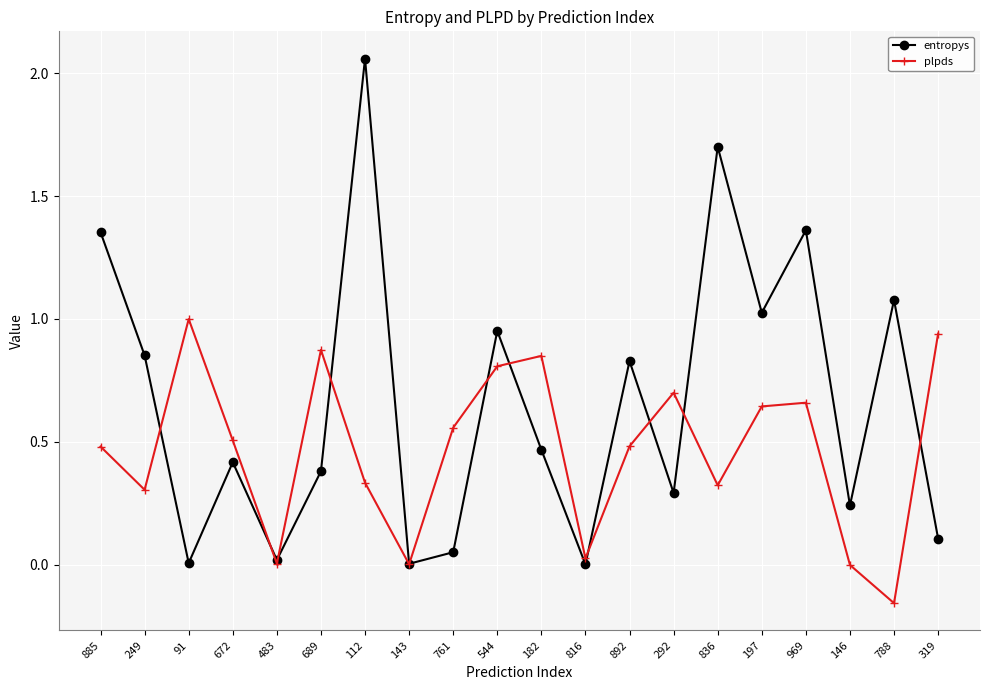

Is this an area chart (filled region under the line)?

No